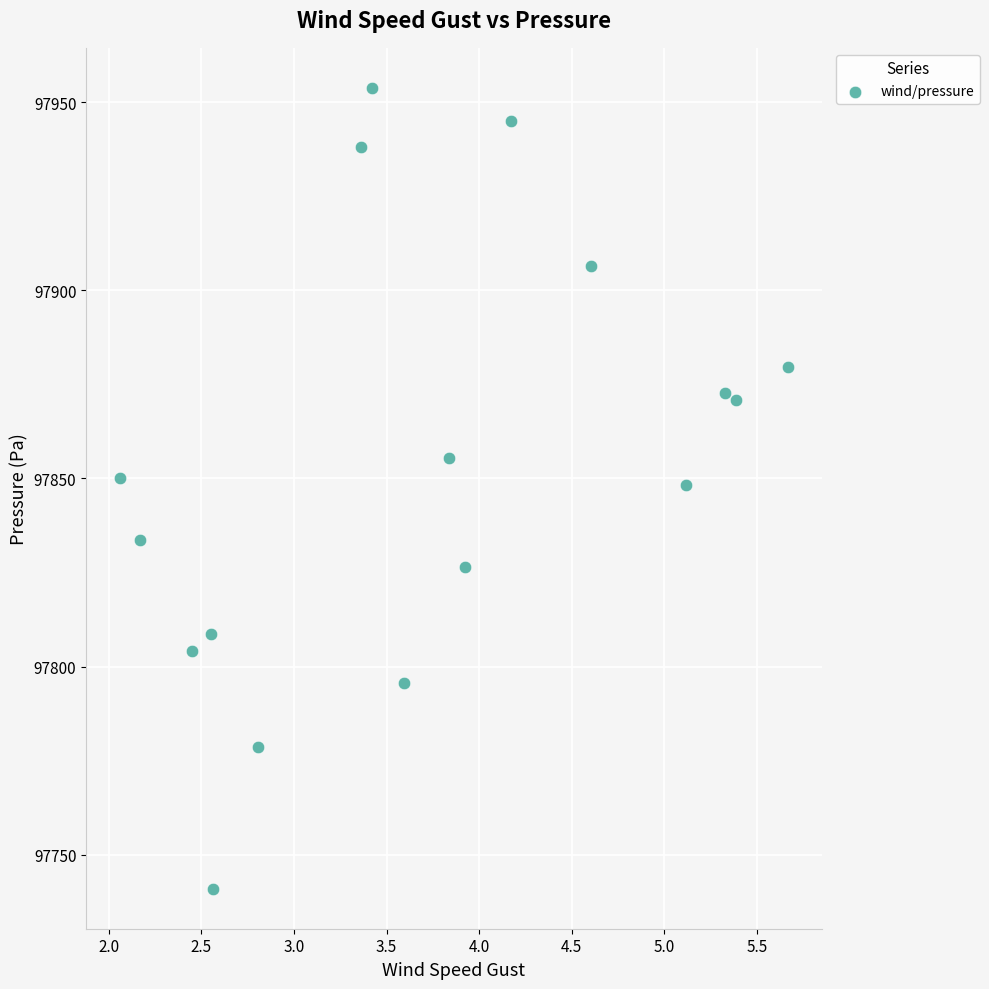

What is the range of X values (max minus min)?

3.6